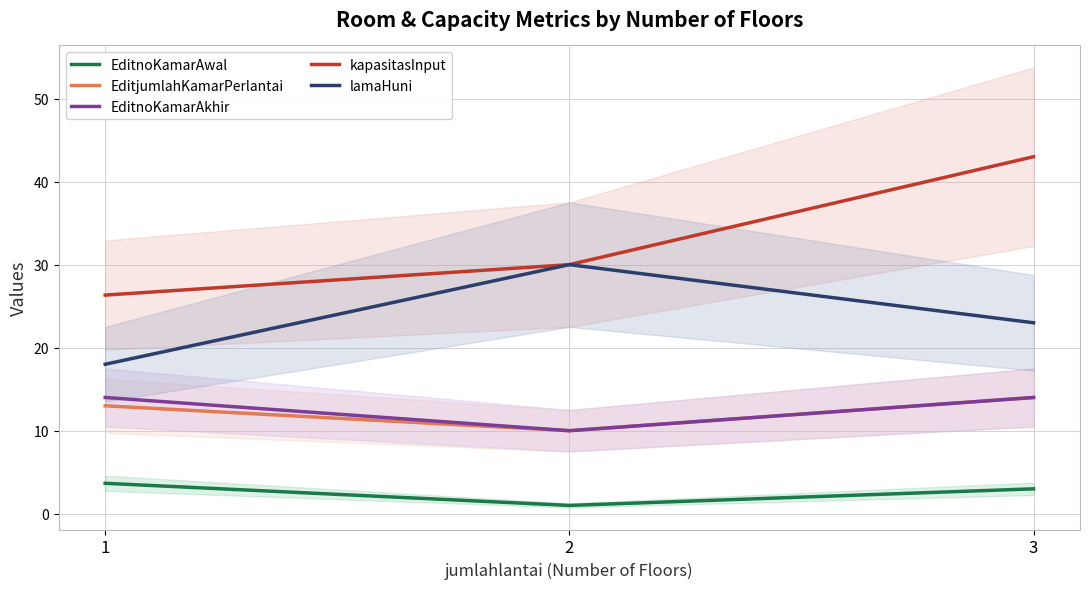

What is the total value across all series at 3?

97.0